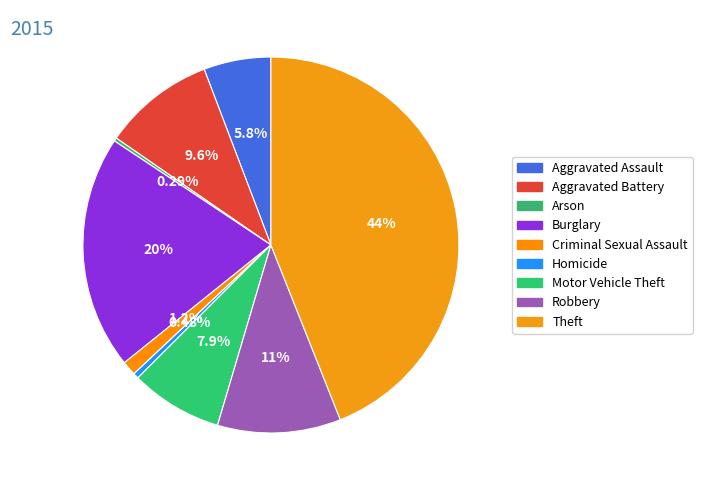

To the nearest percent, what percentage of the pie is Motor Vehicle Theft?

8%